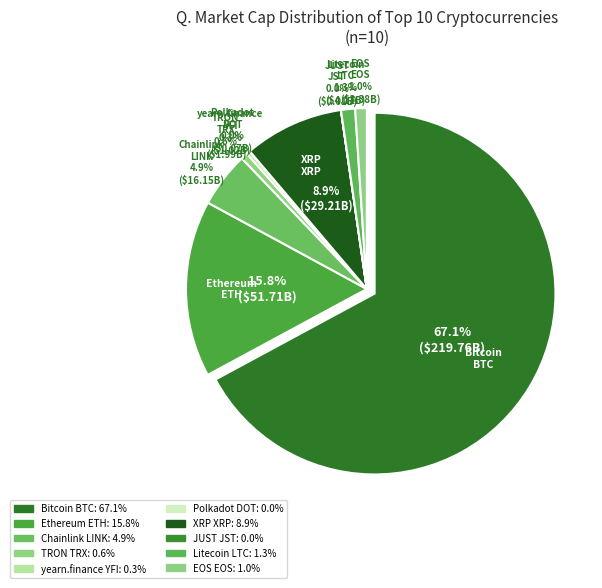

Is Polkadot
DOT the majority of the pie?

No